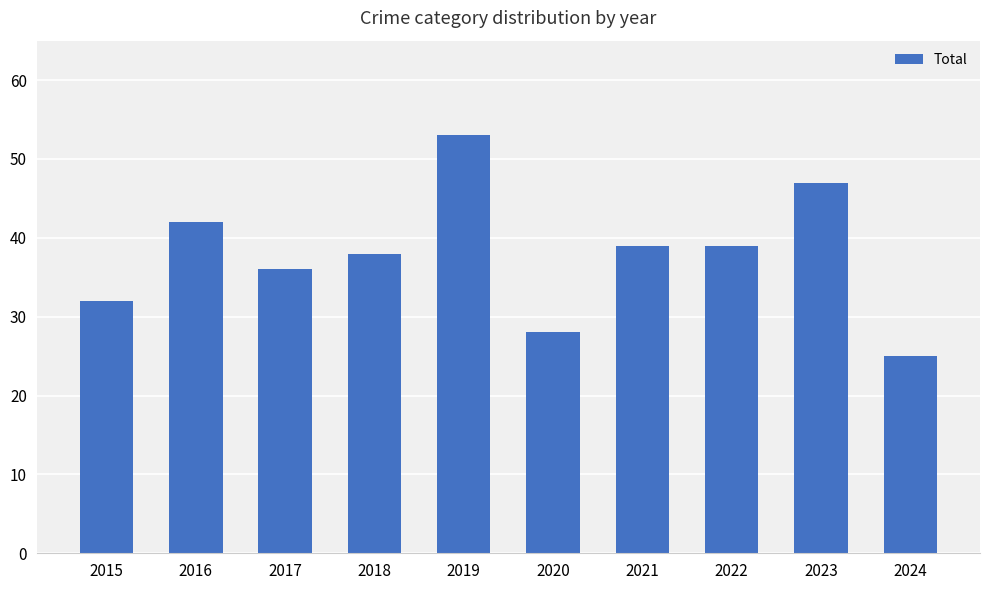

What is the sum of the values at 2019 and 2023?

100